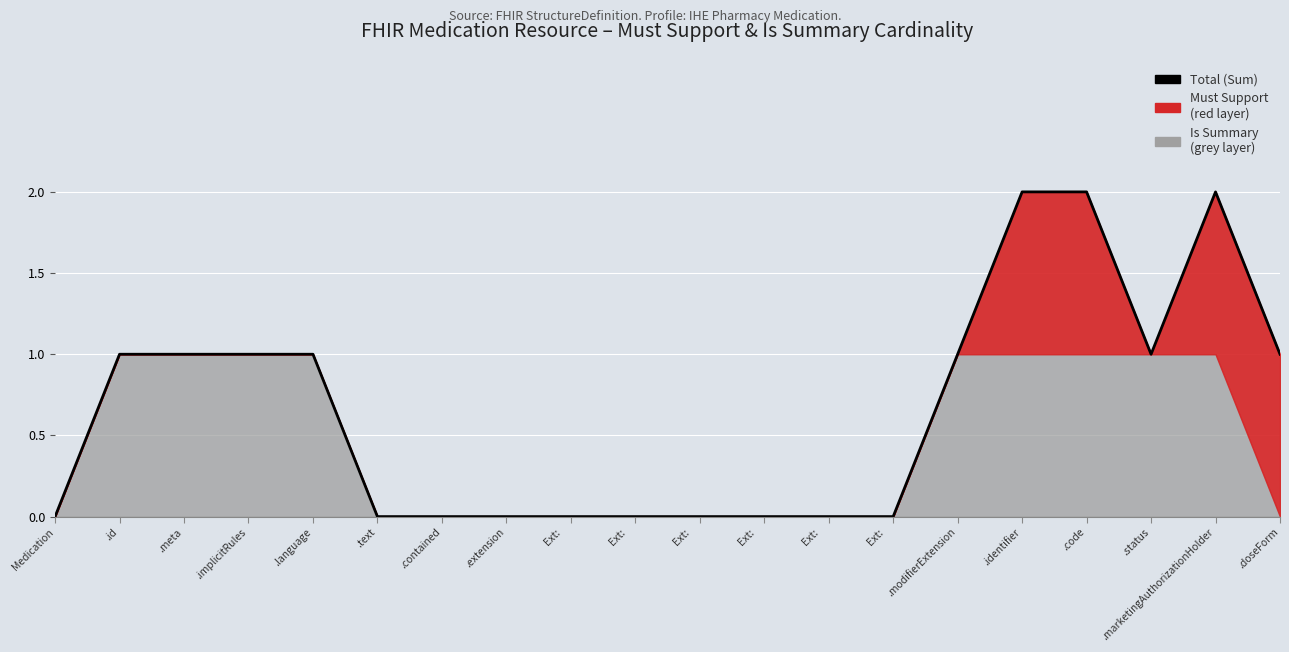

Does the chart display data point markers on the line(s)?

No